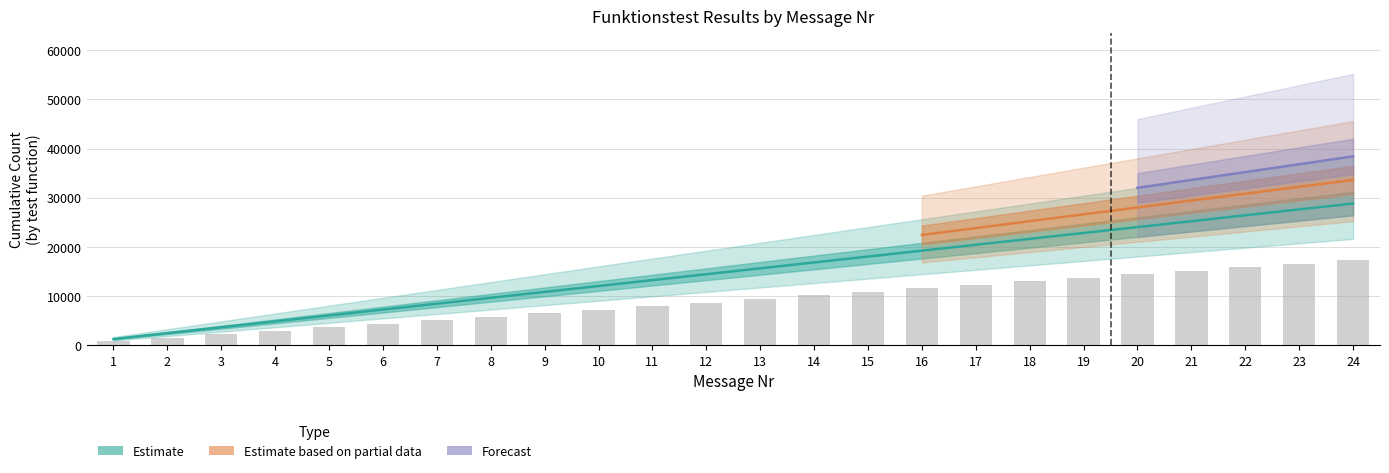

Which series has the largest total across all categories?

Estimate